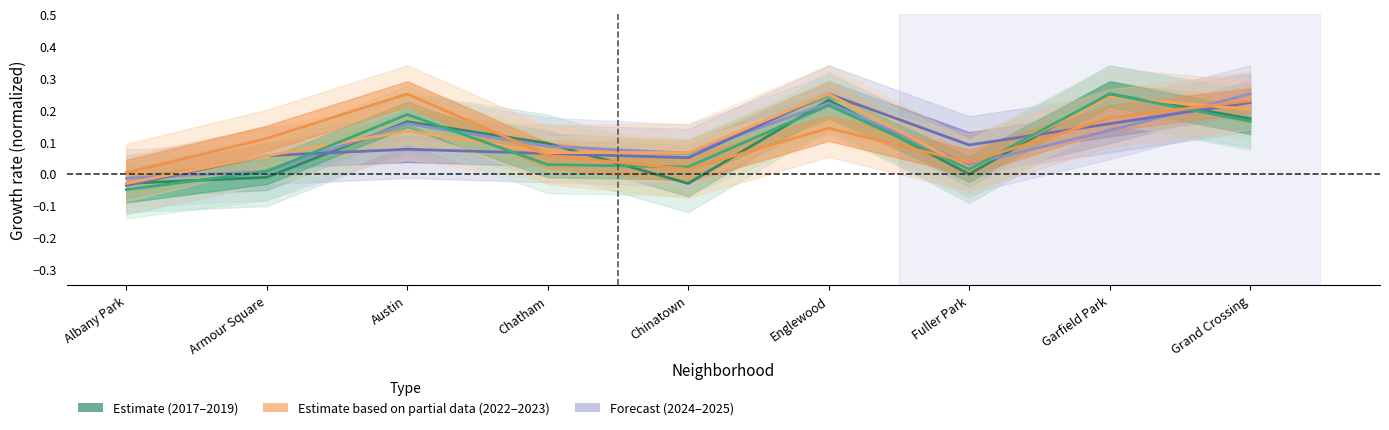

What is the greatest value displayed?

0.2